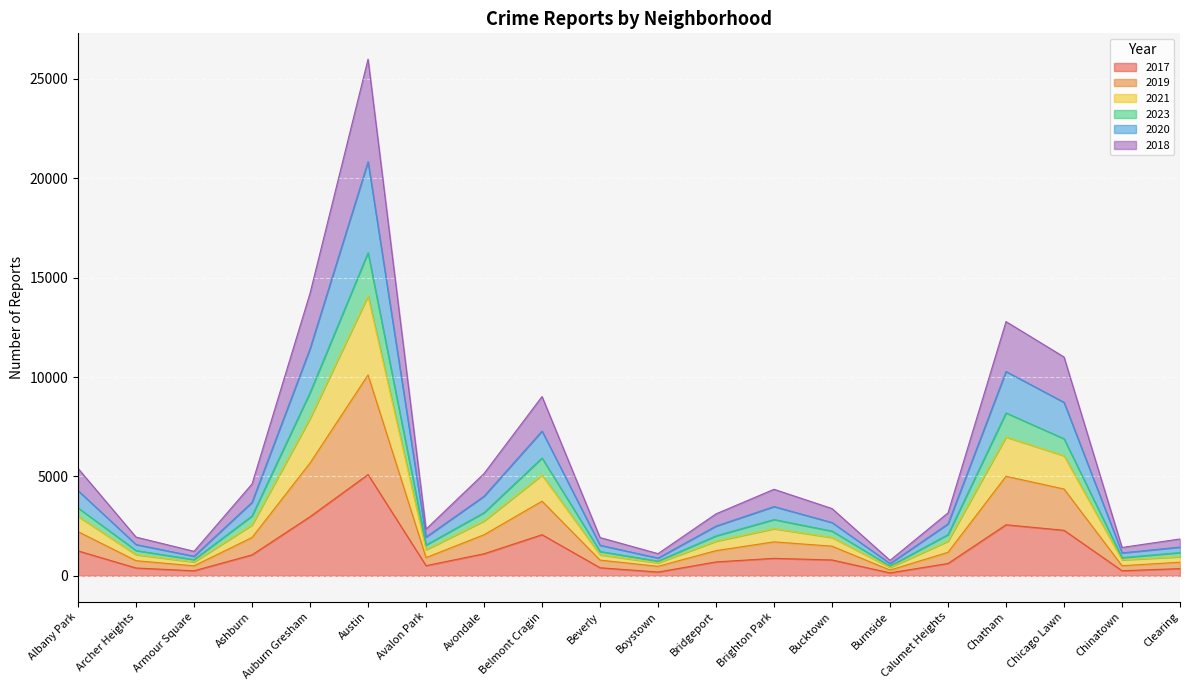

At which category is the sum across all series the highest?

Austin